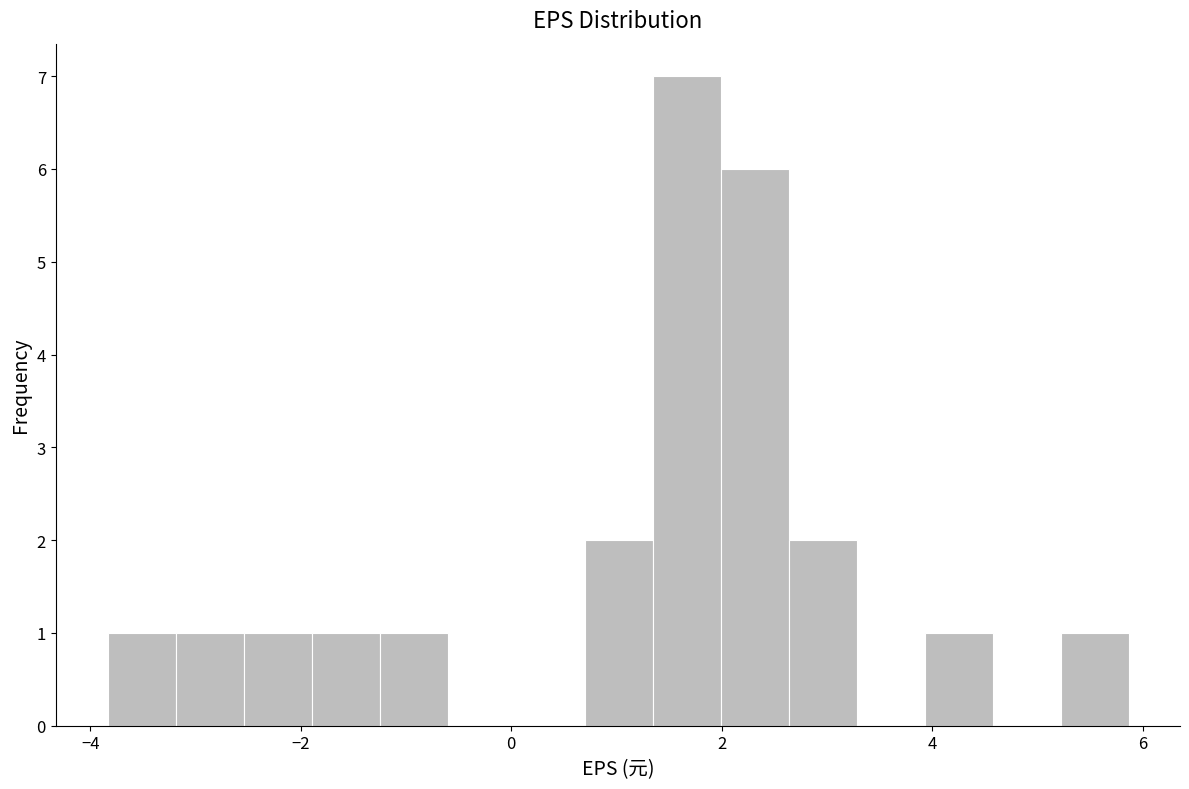

Around what value on the x-axis is the tallest bar? Give the approximate position of its centre, as read against the axis.

1.6